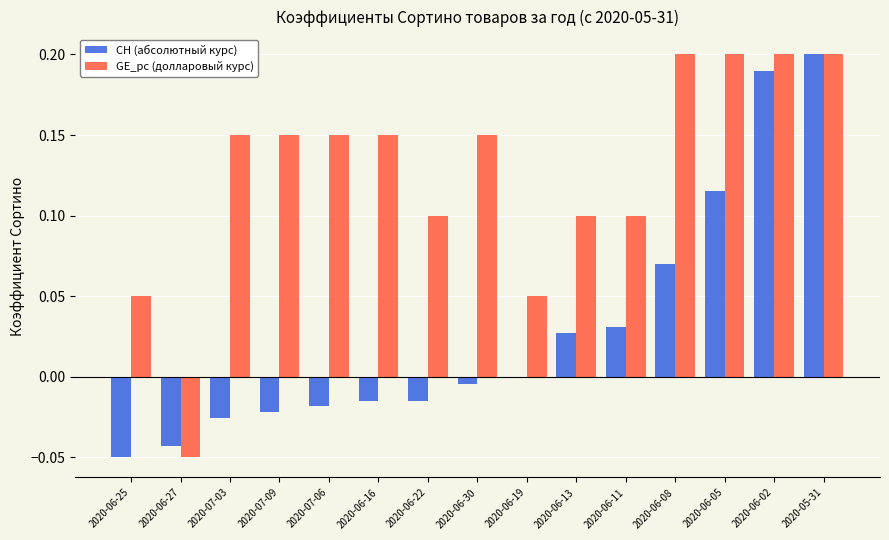

How many values in GE_pc (долларовый курс) are above zero?

14